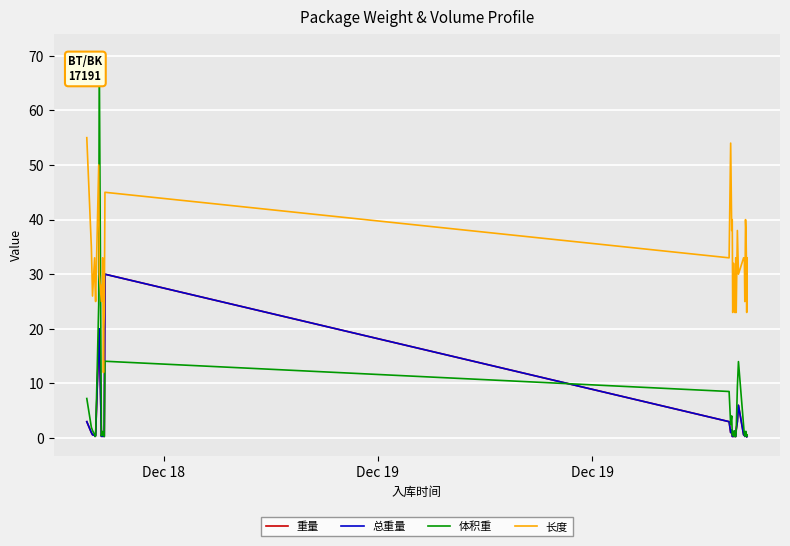

Does the chart display data point markers on the line(s)?

No